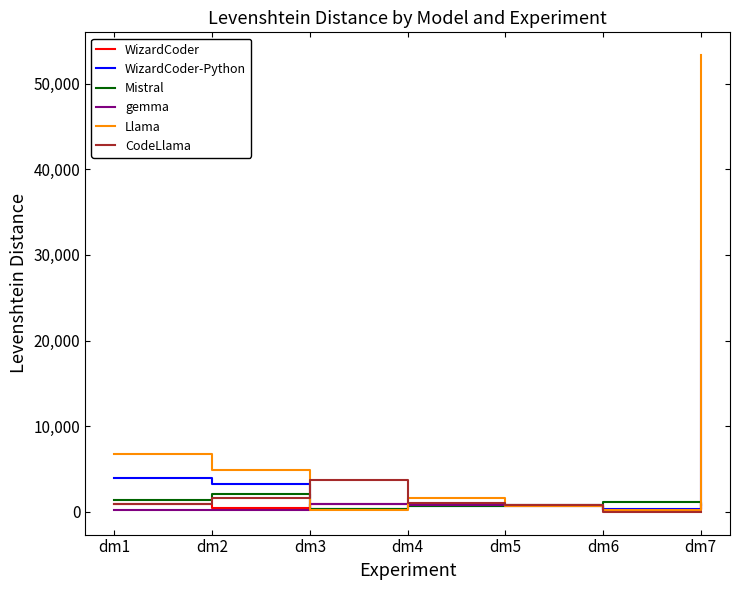

At which category is the sum across all series the highest?

dm7